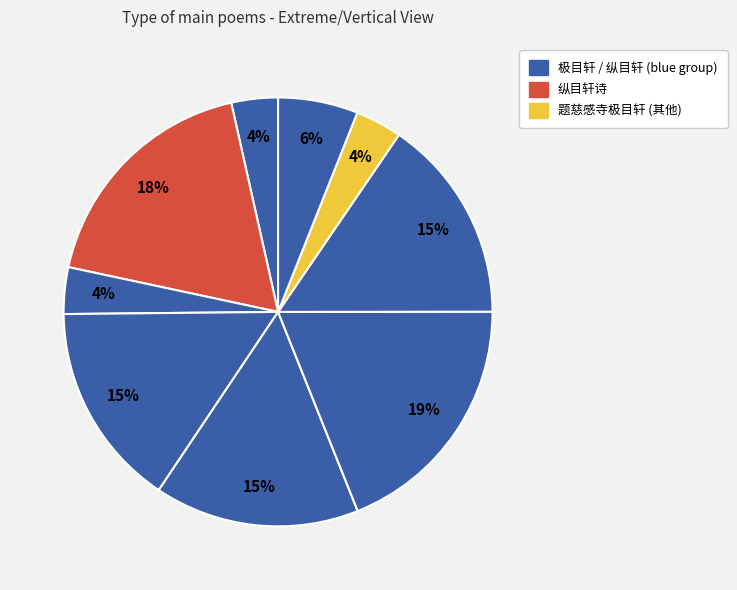

How many segments does this pie chart have?

9